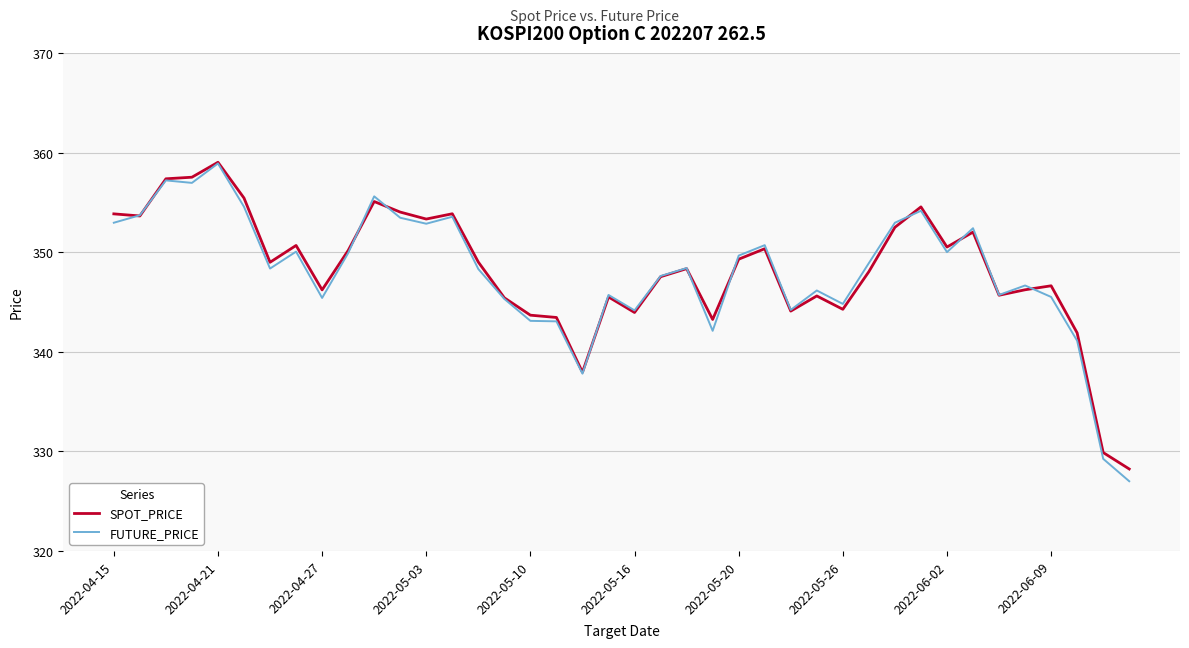

What is the highest value of the SPOT_PRICE series?

359.0